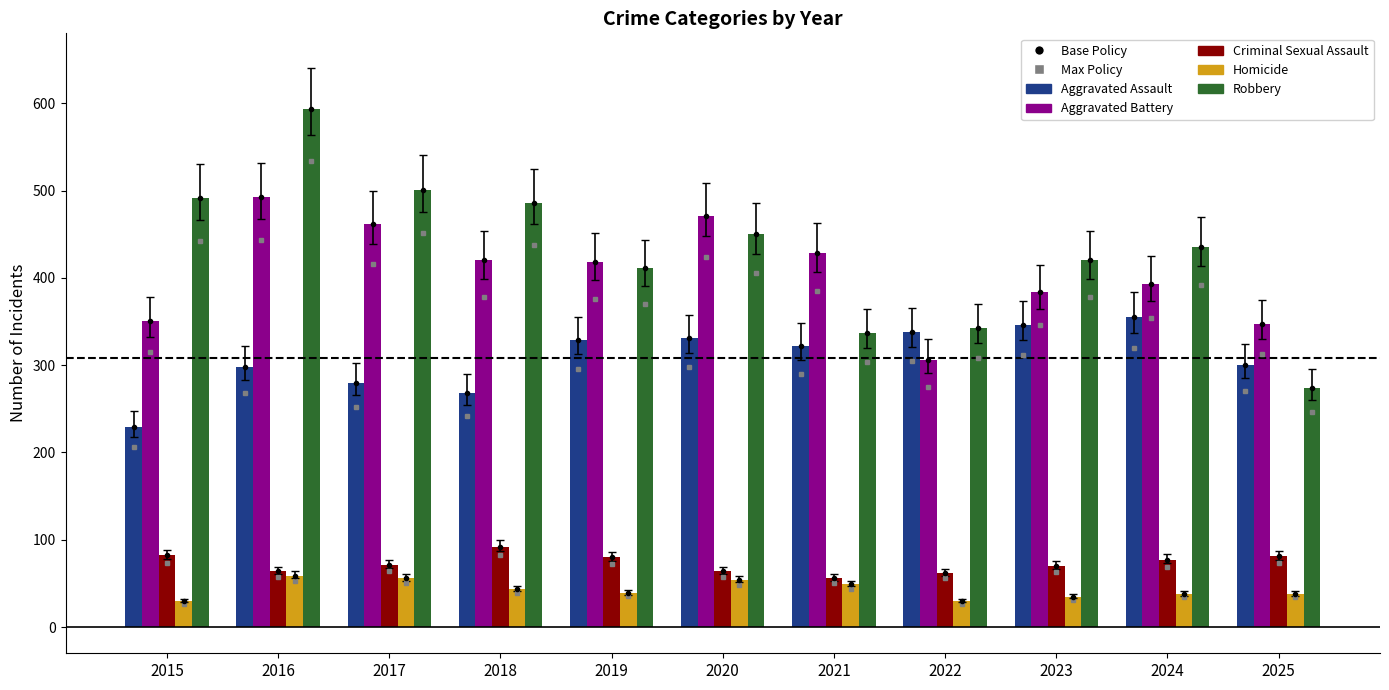

At how many categories does at least one series exceed 237?

11